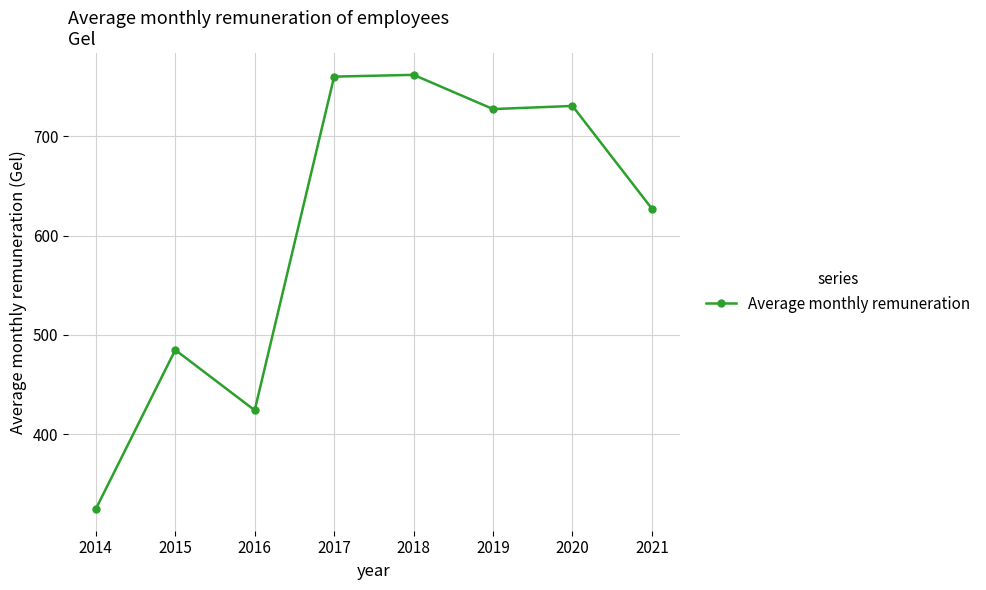

What is the average value?

605.1